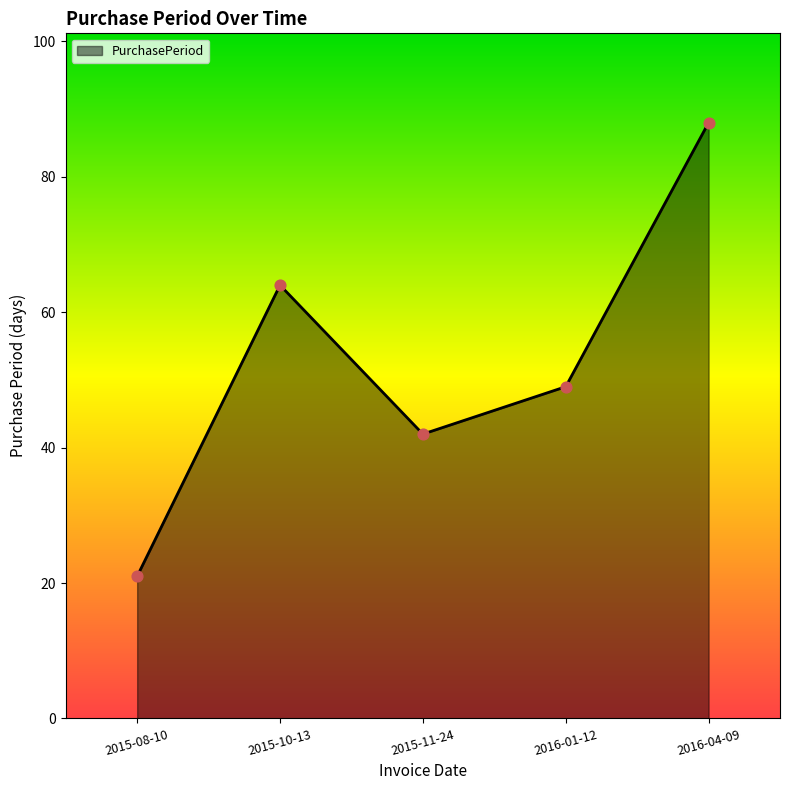

What is the change in value from 2015-11-24 to 2016-01-12?

+7